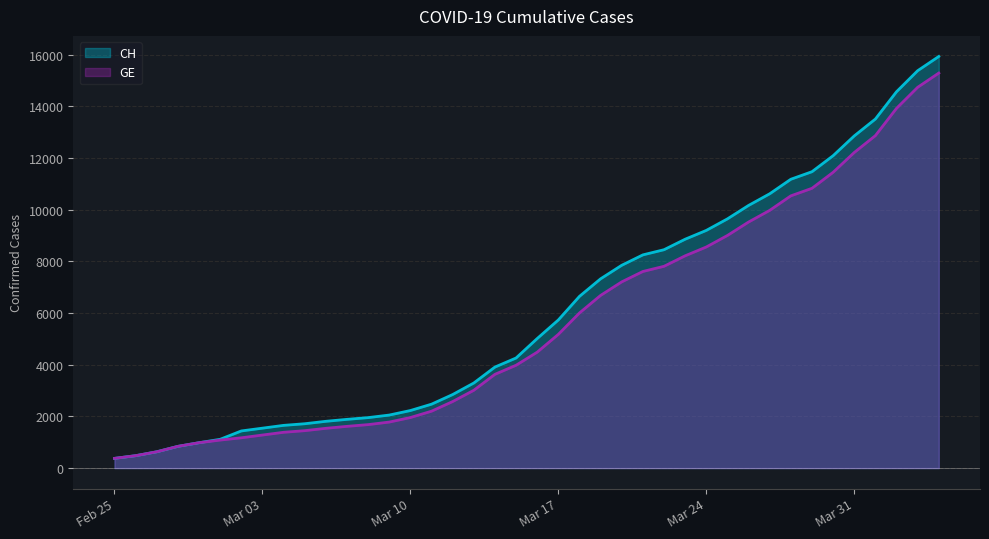

Which series has the largest range (max minus min)?

CH